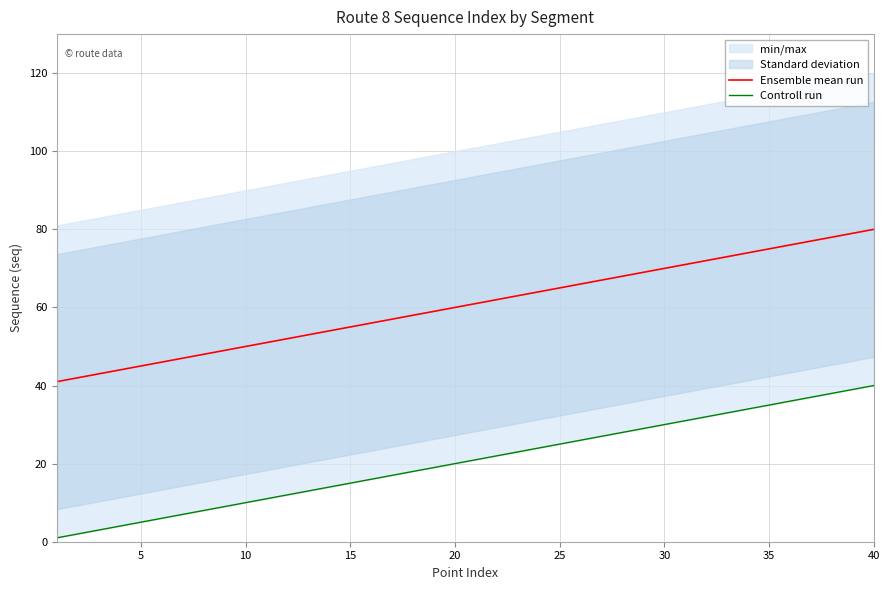

Which series has the largest total across all categories?

Ensemble mean run